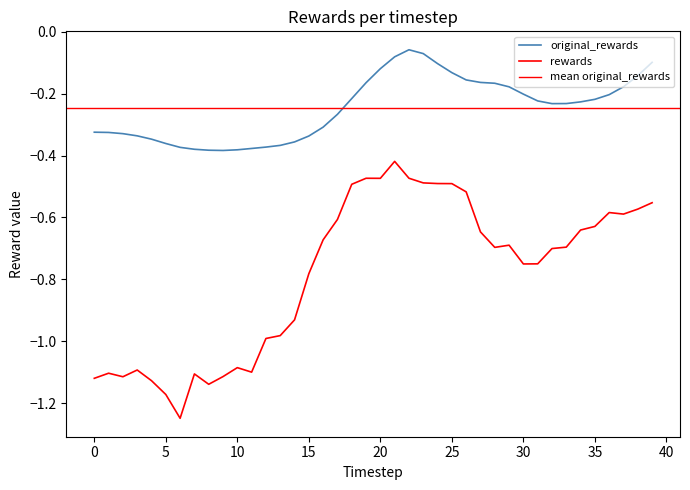

True or false: original_rewards has a value of -0.2 at 11.

False